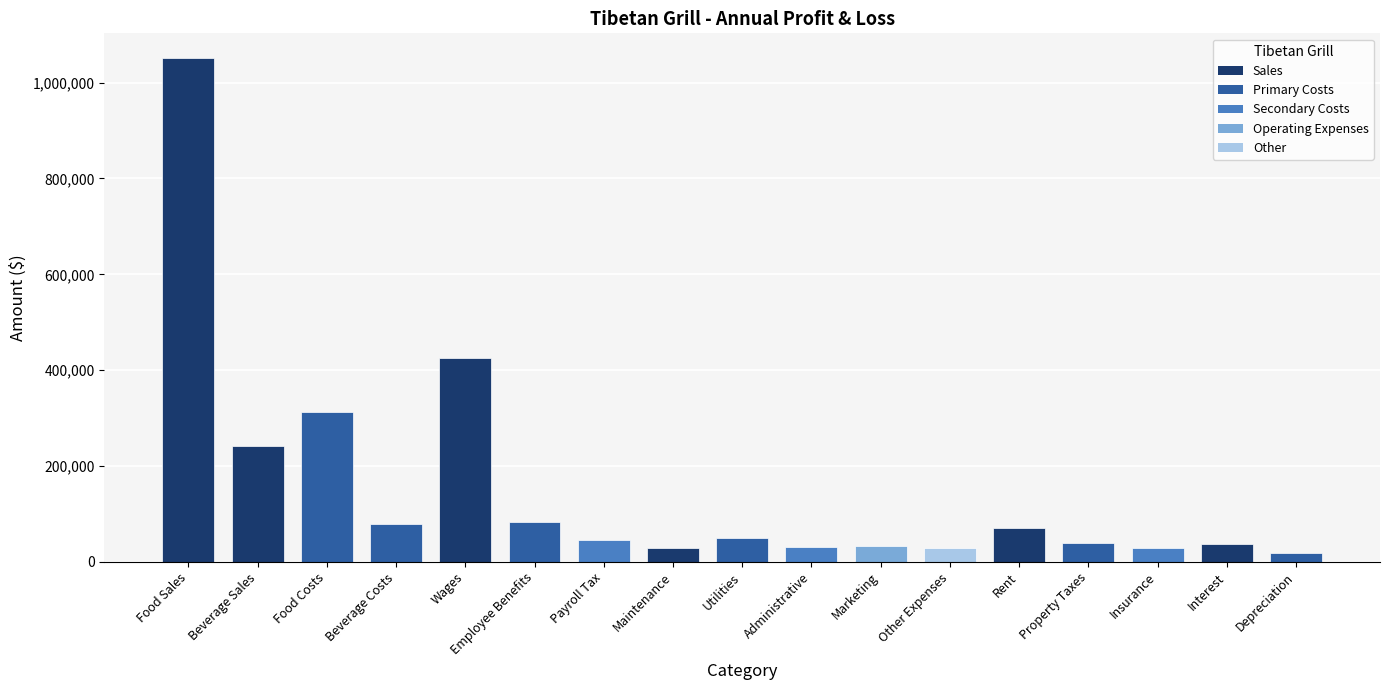

Is it true that the value at Employee Benefits is 84117?

True